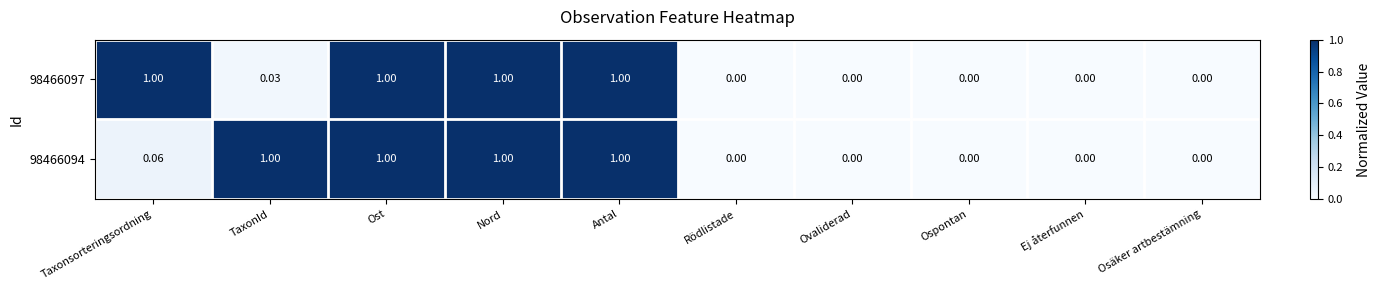

Is the value of 98466094 at Taxonsorteringsordning greater than the value of 98466097 at Ost?

No